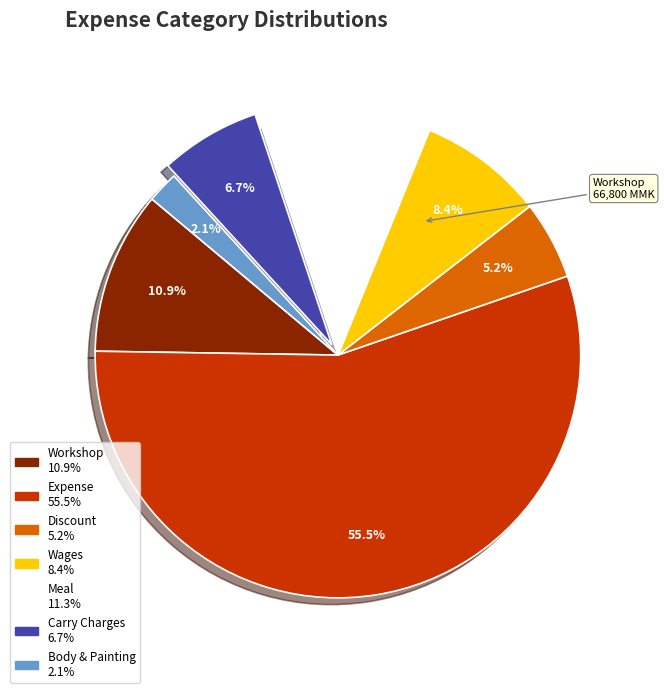

What percentage is the Discount slice, to the nearest percent?

5%